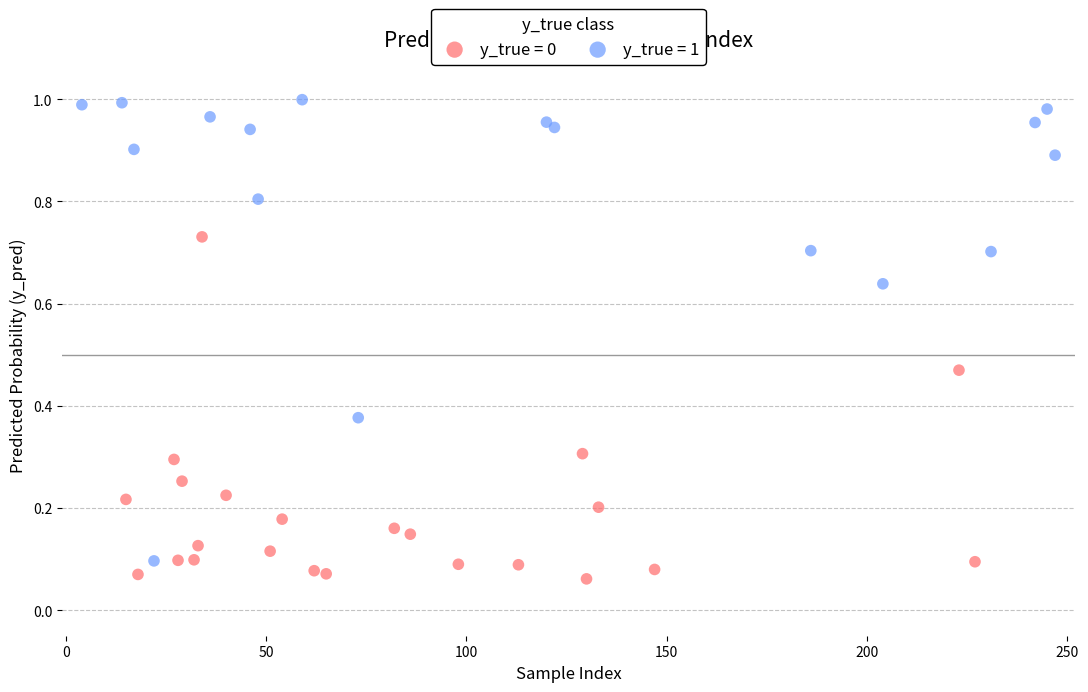

Which series reaches the minimum Y coordinate?

y_true = 0